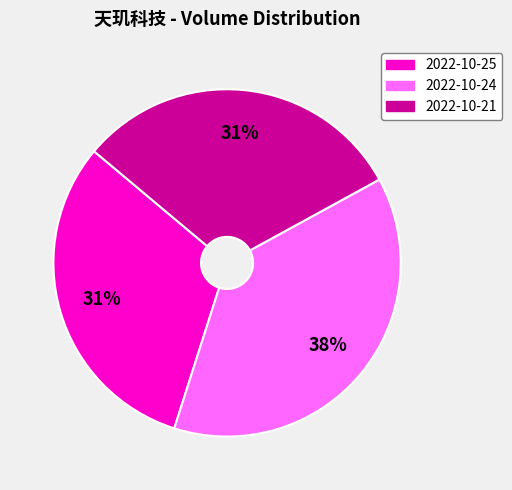

Count the number of slices in the pie.

3